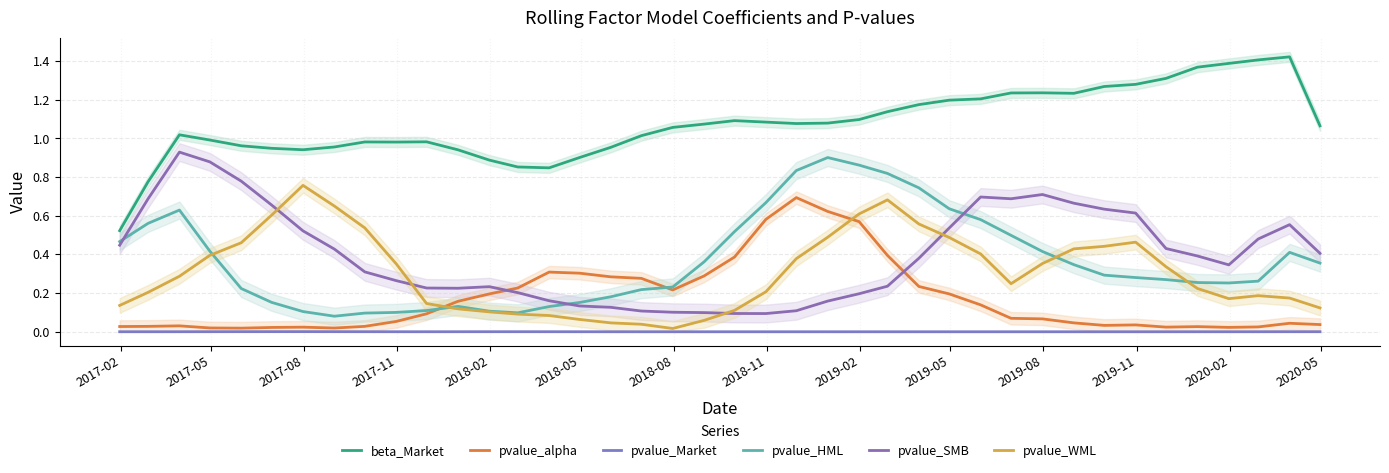

How many categories are shown in the chart?

40